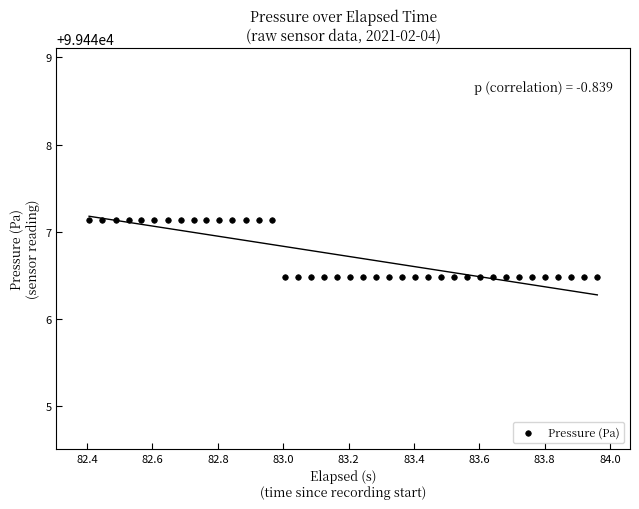

What is the range of Y values (max minus min)?

0.7